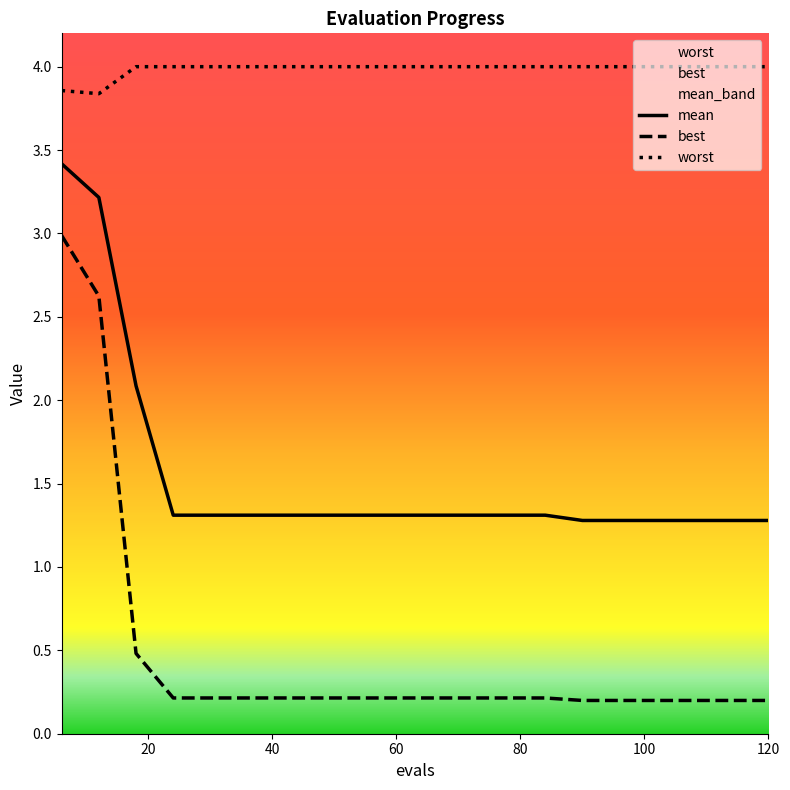

Rank the series at 36 from lowest to highest value.

best, mean, worst